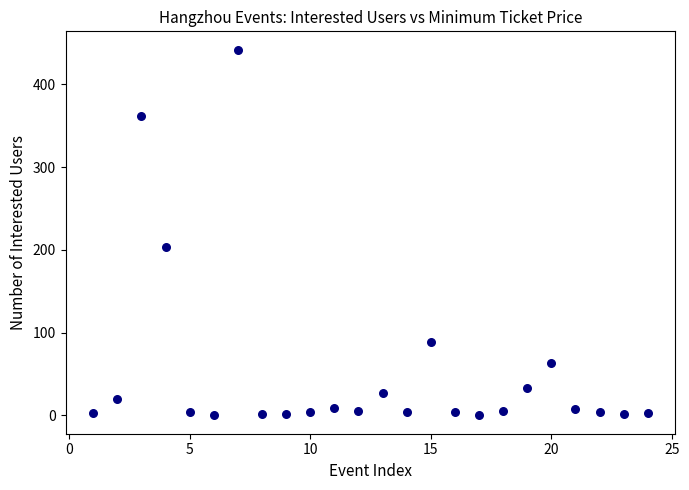

What Y value in the scatter plot is closest to 221?

204